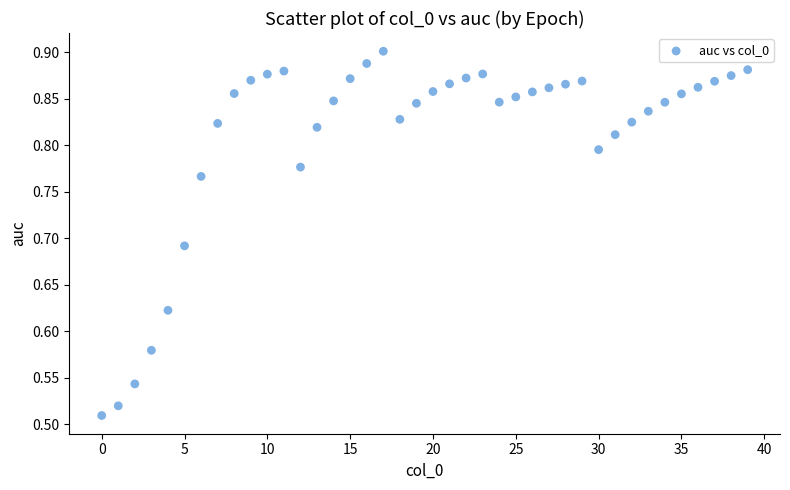

What is the range of Y values (max minus min)?

0.4